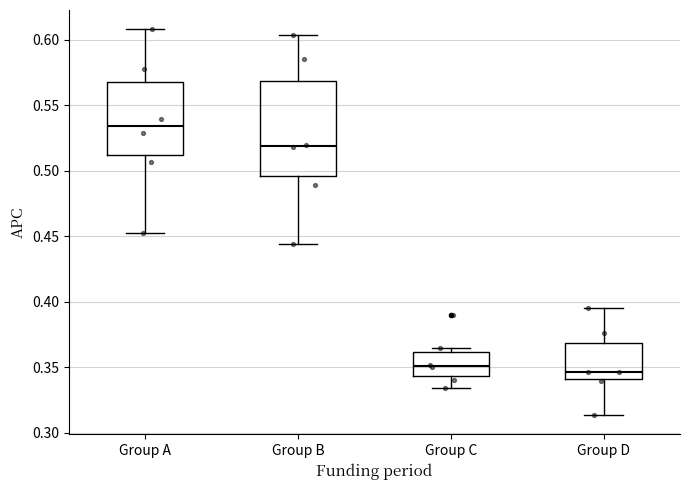

Reading left to right, transcribe this box plot: for each box, give where its median line is, the range the box spans, and where its two whiskers end, as read against the y-axis. The values are not printed on the chart, so give them approximately, as read against the axis.

Group A: median 0.535, box 0.510 to 0.570, whiskers 0.450 to 0.610
Group B: median 0.520, box 0.495 to 0.570, whiskers 0.445 to 0.605
Group C: median 0.350, box 0.345 to 0.360, whiskers 0.335 to 0.365
Group D: median 0.345, box 0.340 to 0.370, whiskers 0.315 to 0.395